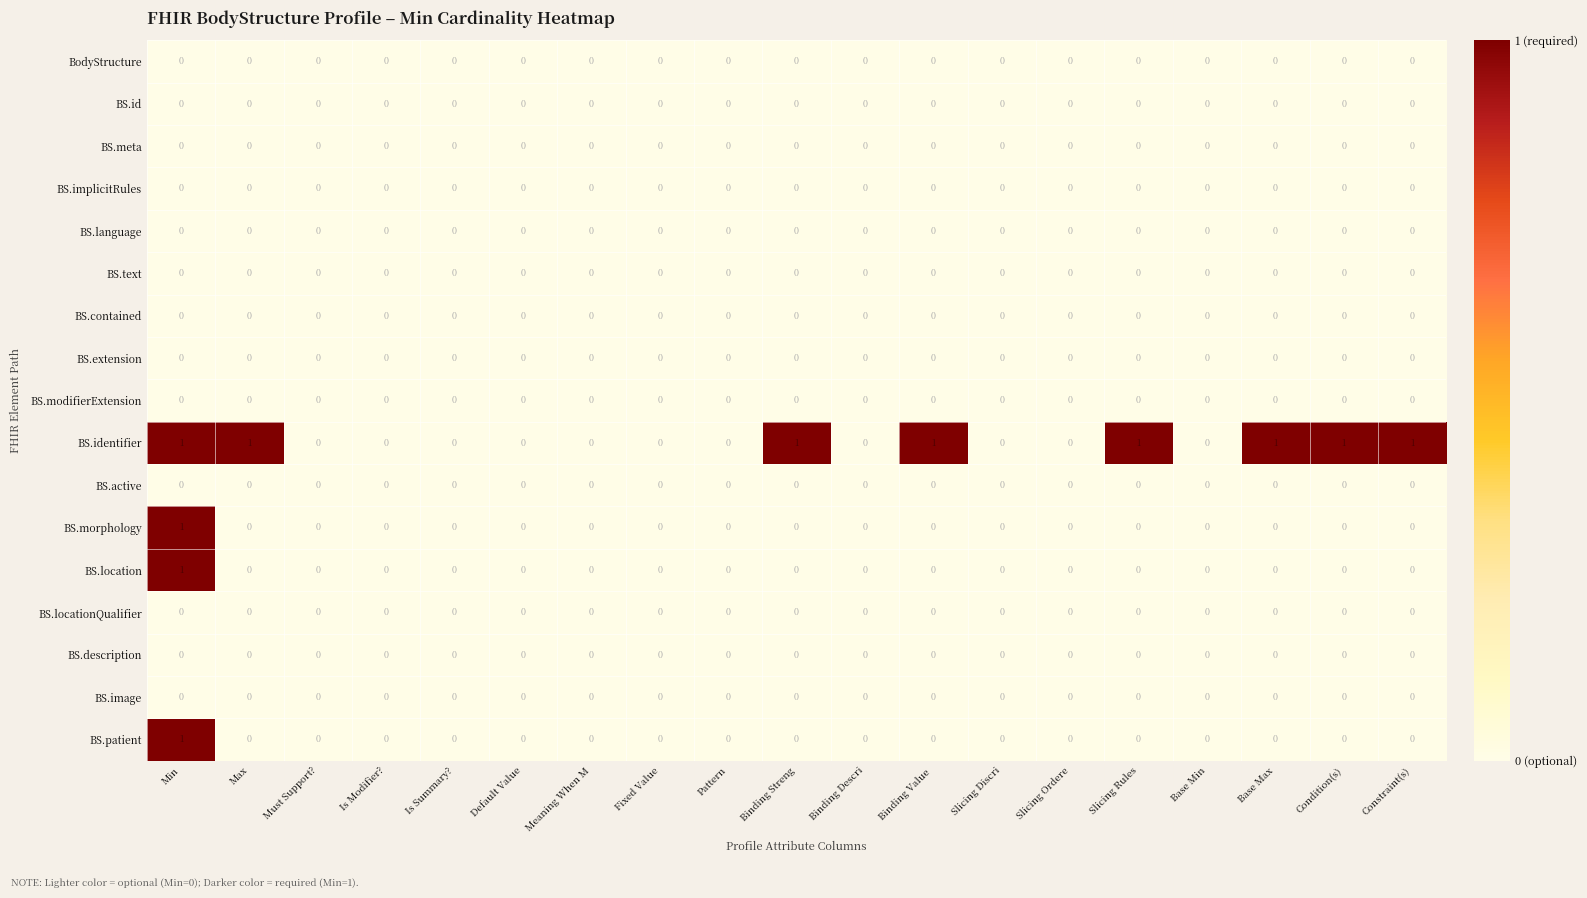

Count the BS.identifier values in the range 0 to 1.

19